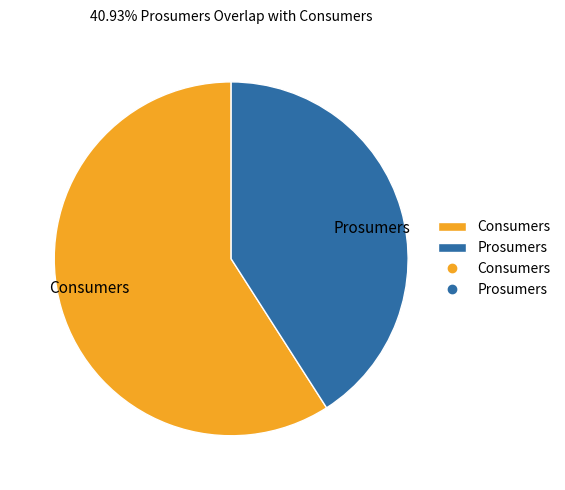

Rank the categories by value from lowest to highest.

Prosumers, Consumers